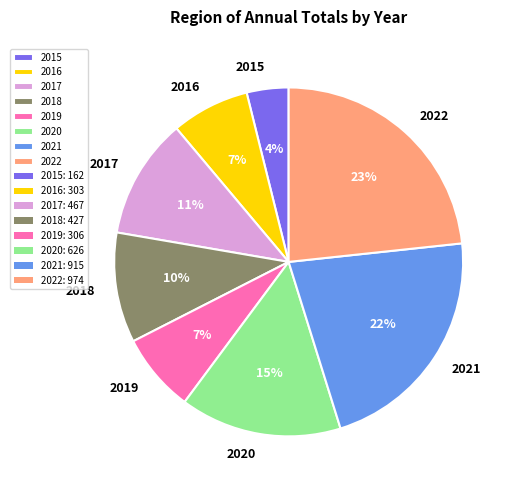

Is 2016 the majority of the pie?

No